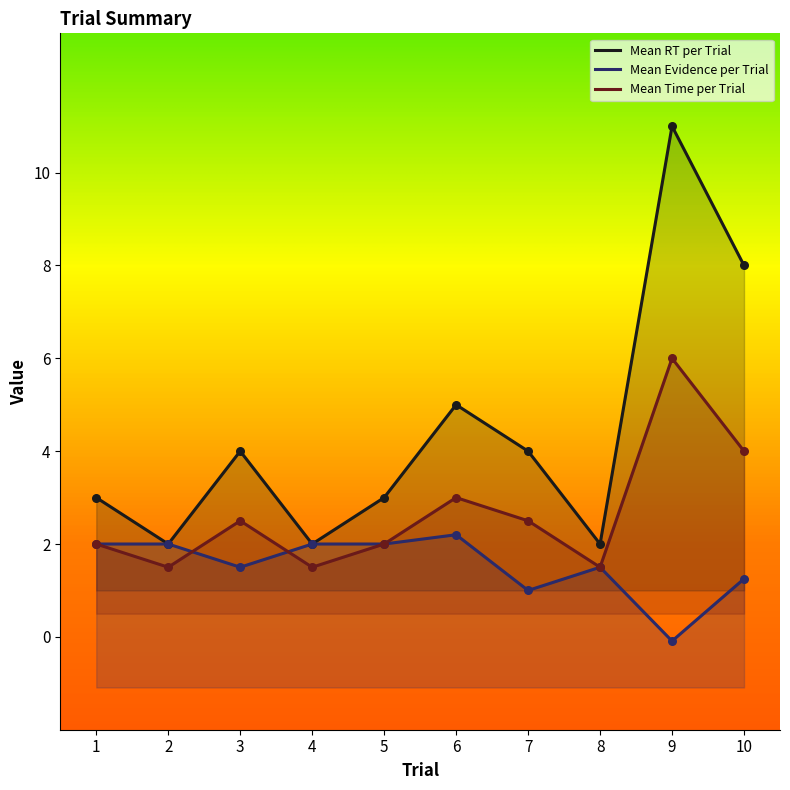

Is the value of Mean RT per Trial at 7 greater than the value of Mean Evidence per Trial at 8?

Yes